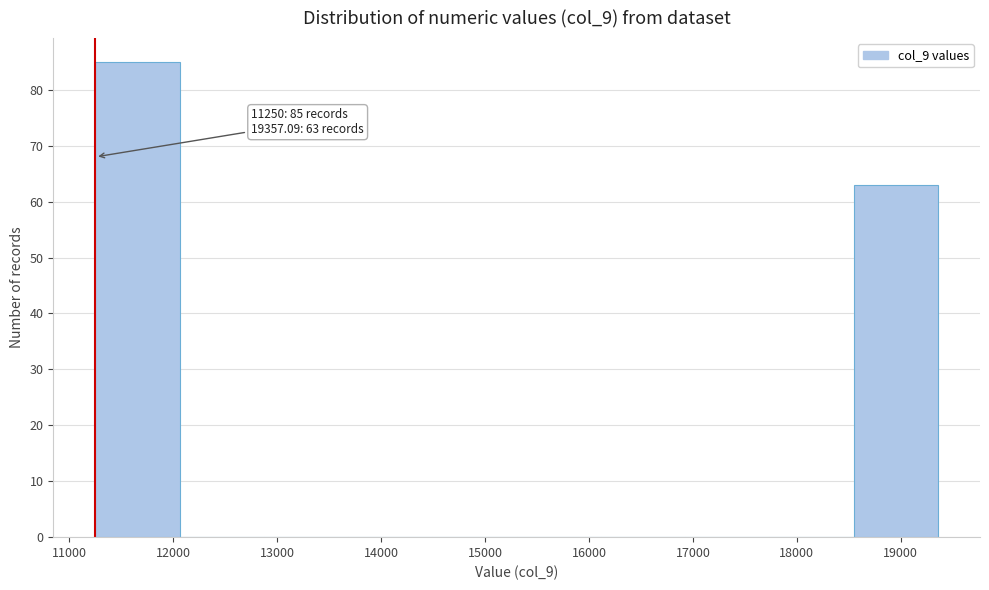

Which range on the x-axis has the tallest bar?

11300 to 12100